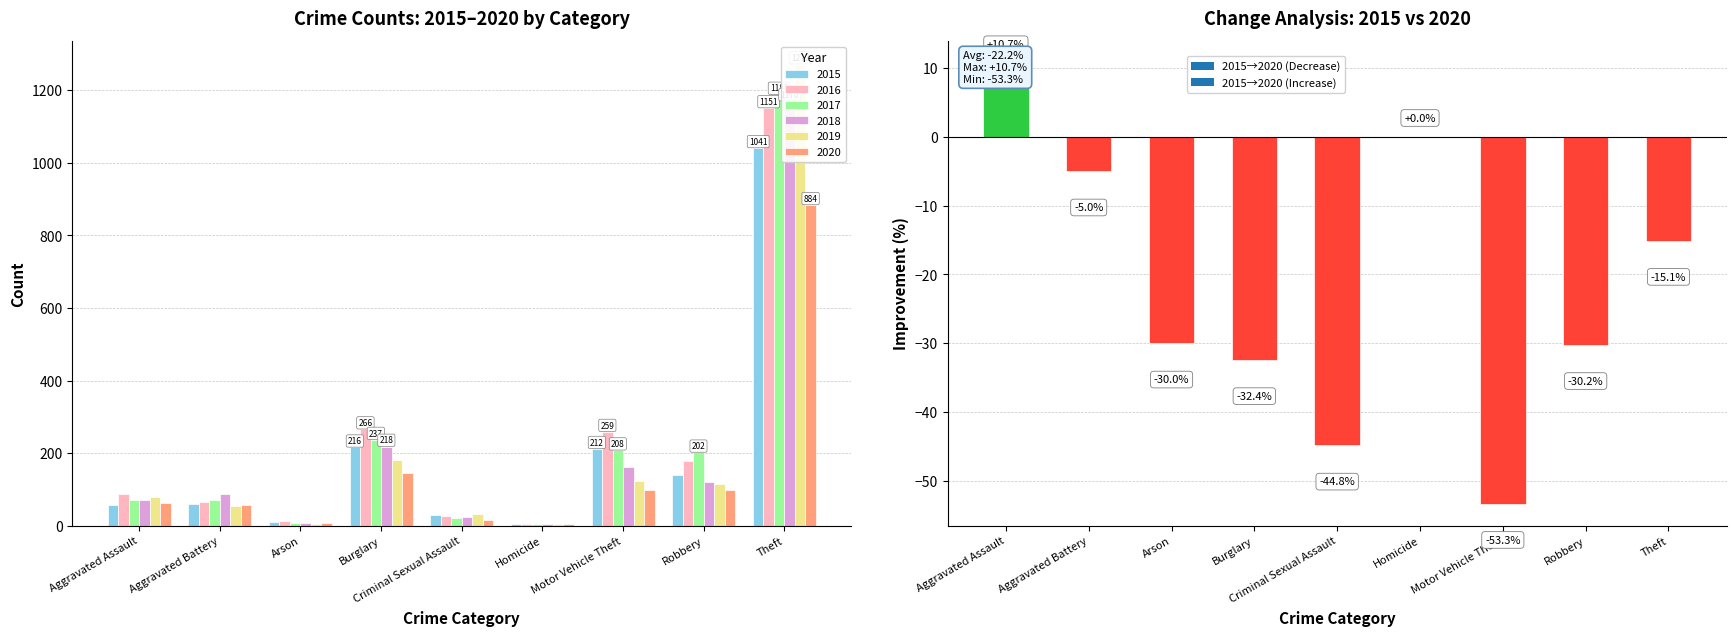

Which series has the largest range (max minus min)?

2019